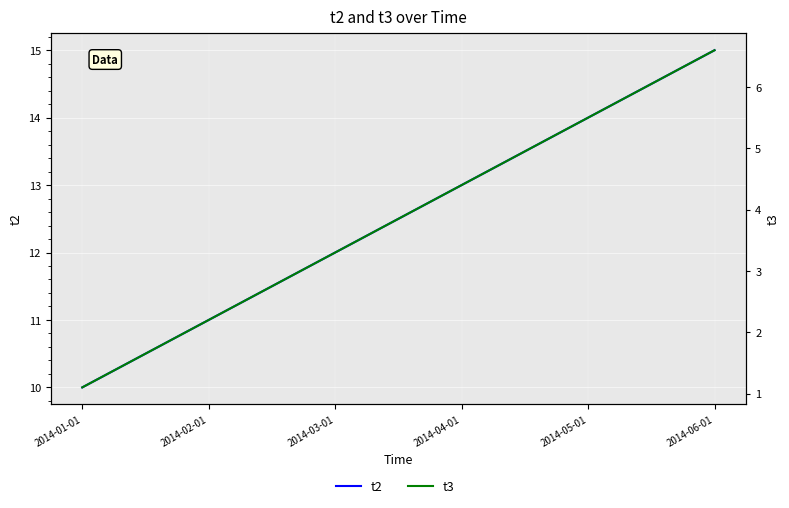

What is the spread (max minus min) of values at 2014-05-01?

8.5